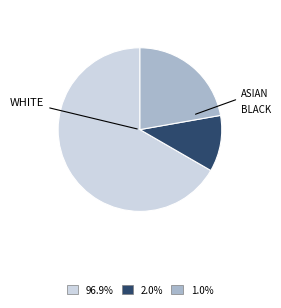

Does any single category account for the majority?

Yes